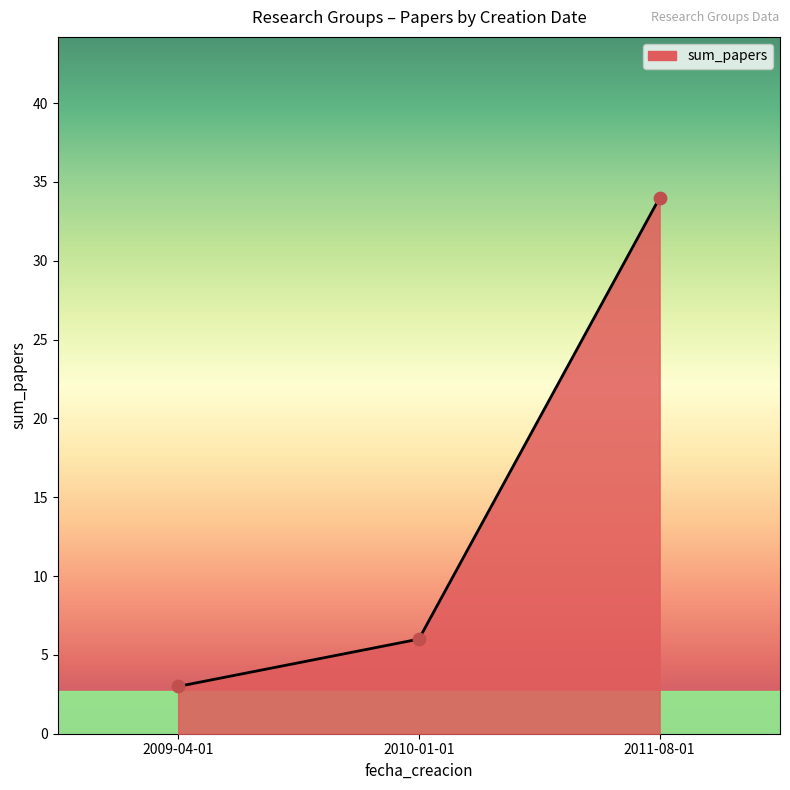

What is the ratio of the value at 2011-08-01 to the value at 2010-01-01?

5.7